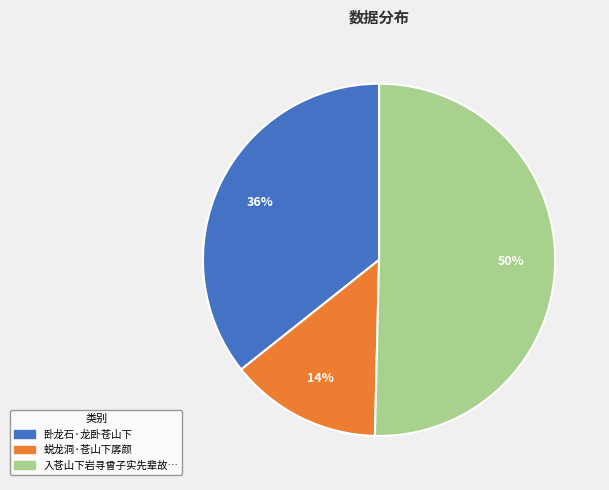

To the nearest percent, what is the average slice percentage?

33%